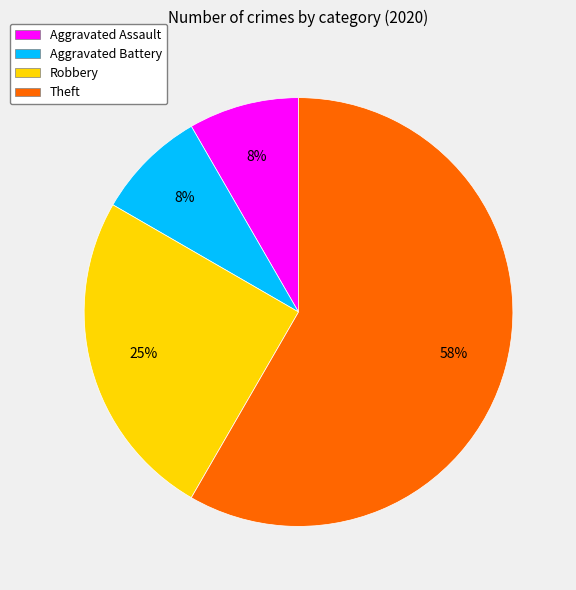

Do Theft and Robbery together represent more than half of the pie?

Yes